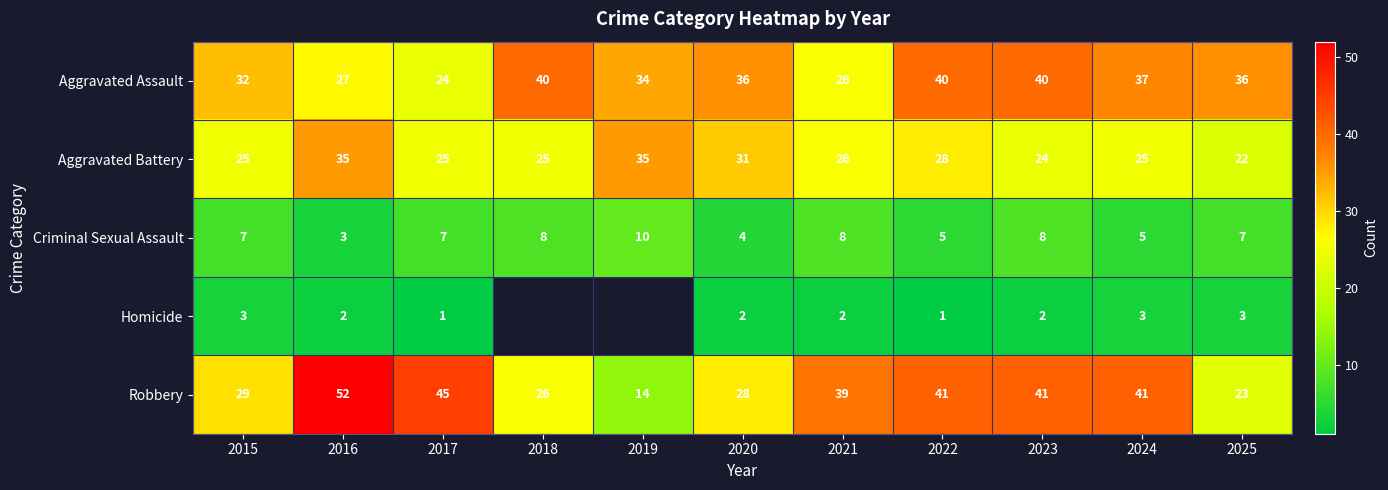

What is the maximum value for Robbery?

52